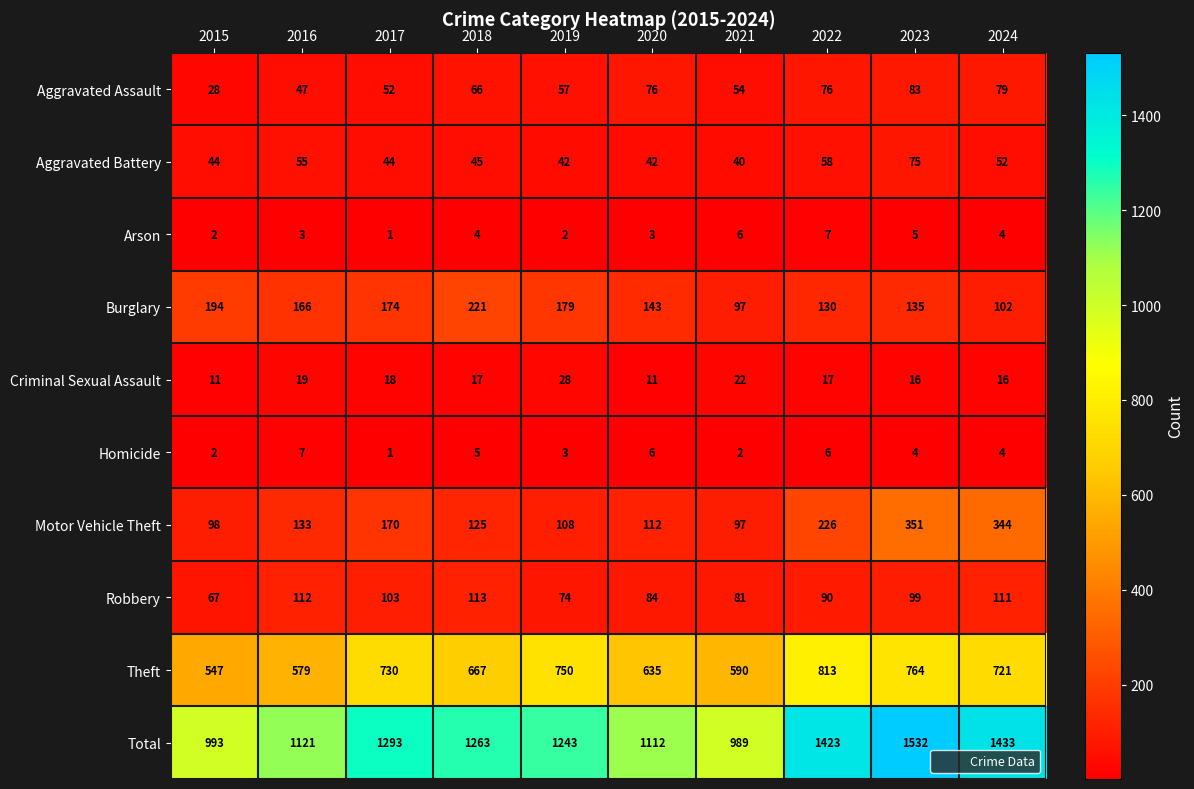

At which category is the sum across all series the highest?

2023